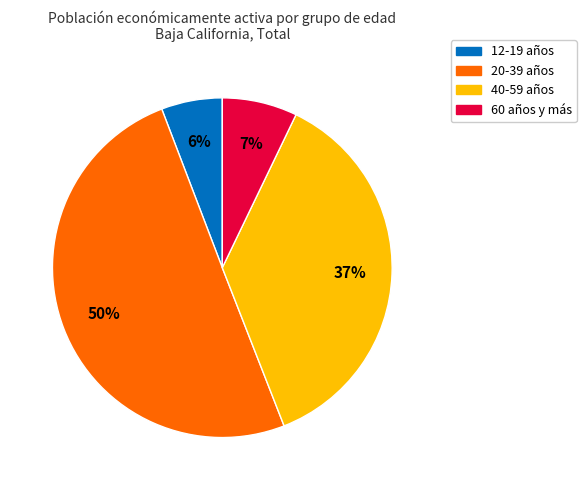

To the nearest percent, what is the average slice percentage?

25%